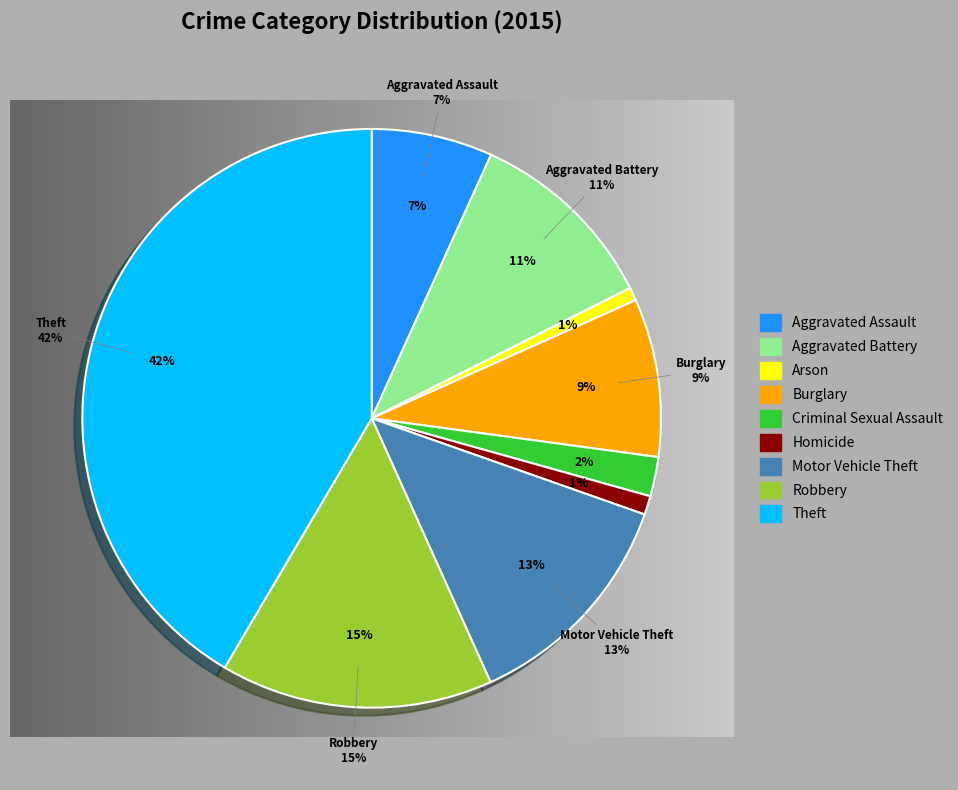

Is it true that Homicide is 11% of the pie?

False